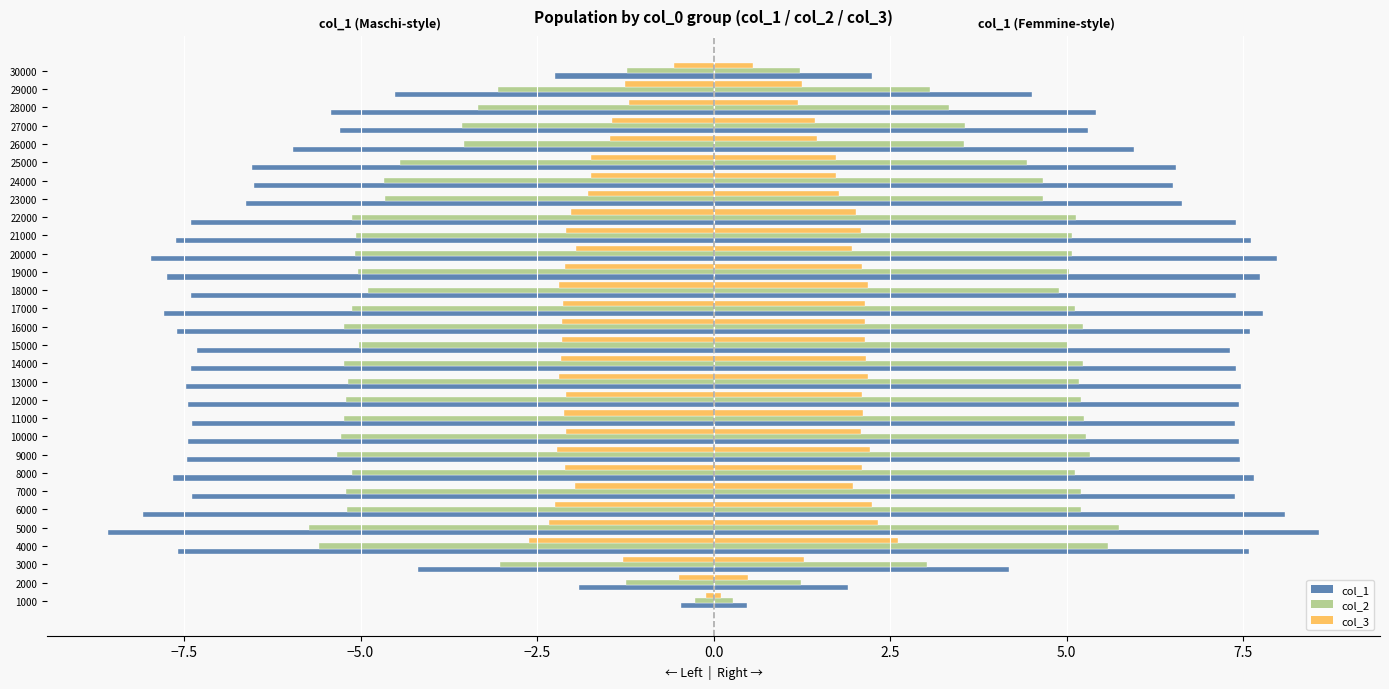

Count the number of data series in this chart.

6